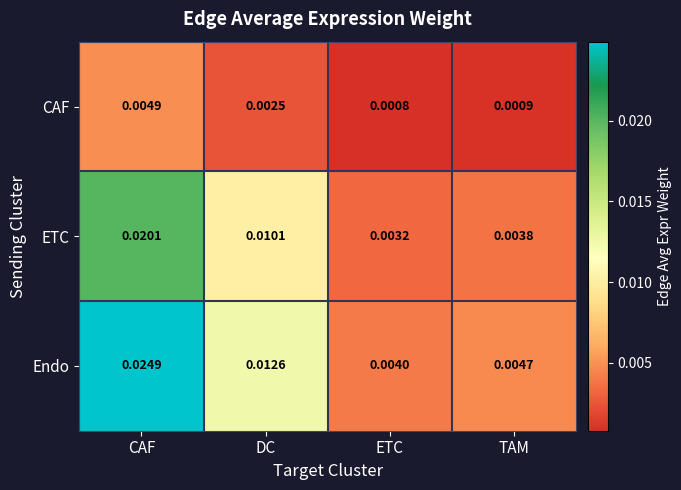

Which series has the largest range (max minus min)?

Endo